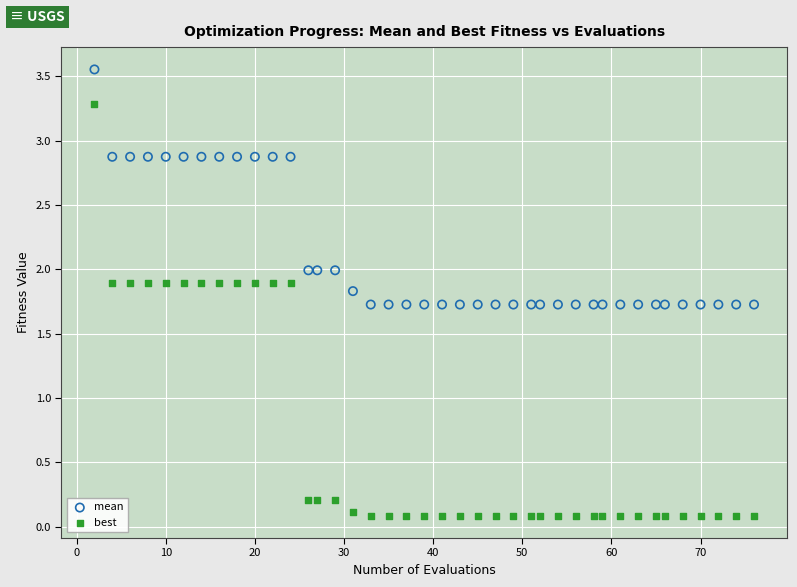

Which series reaches the minimum Y coordinate?

best